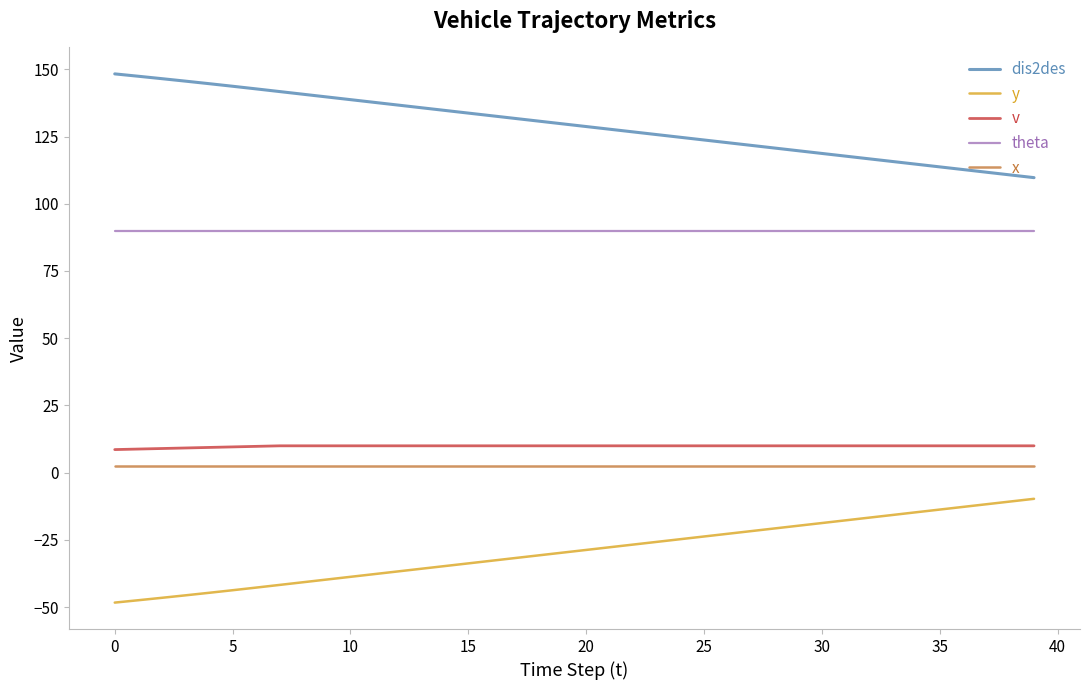

What is the lowest value of the dis2des series?

109.7